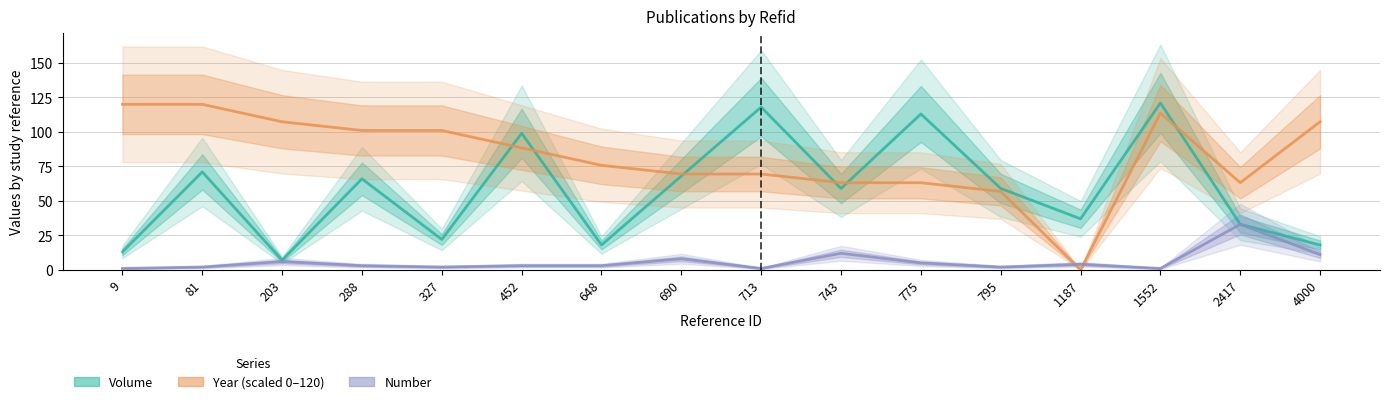

At how many categories does at least one series exceed 56?

15